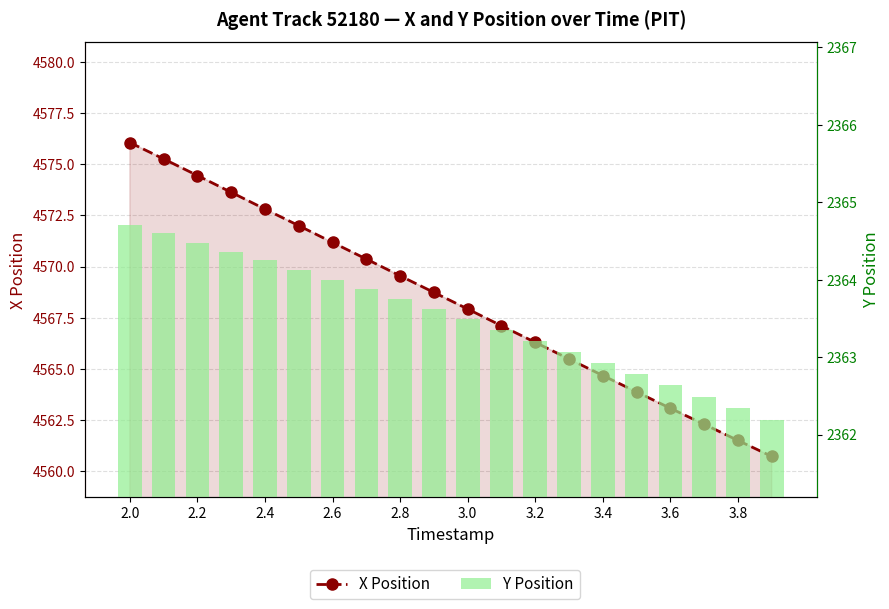

Where does the X Position series first go above 4568?

2.0